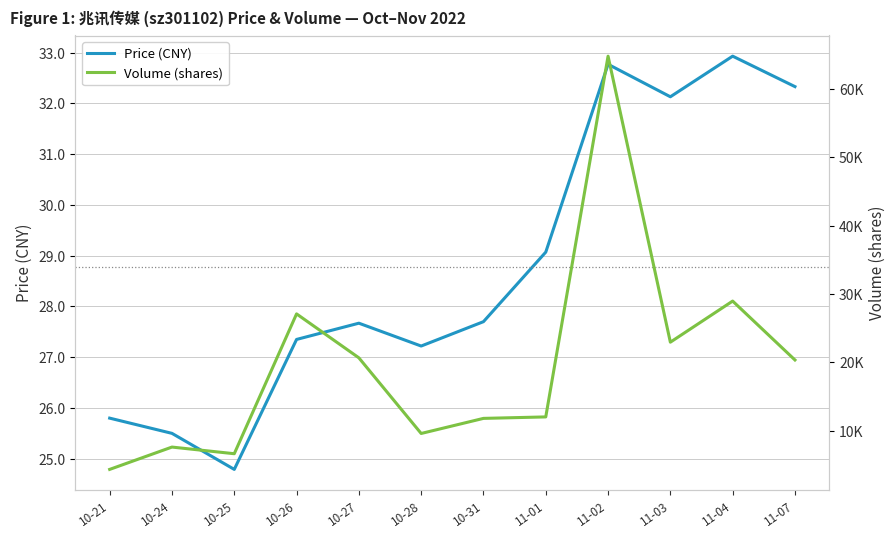

Rank the series by their maximum value, from highest to lowest.

Volume (shares), Price (CNY)